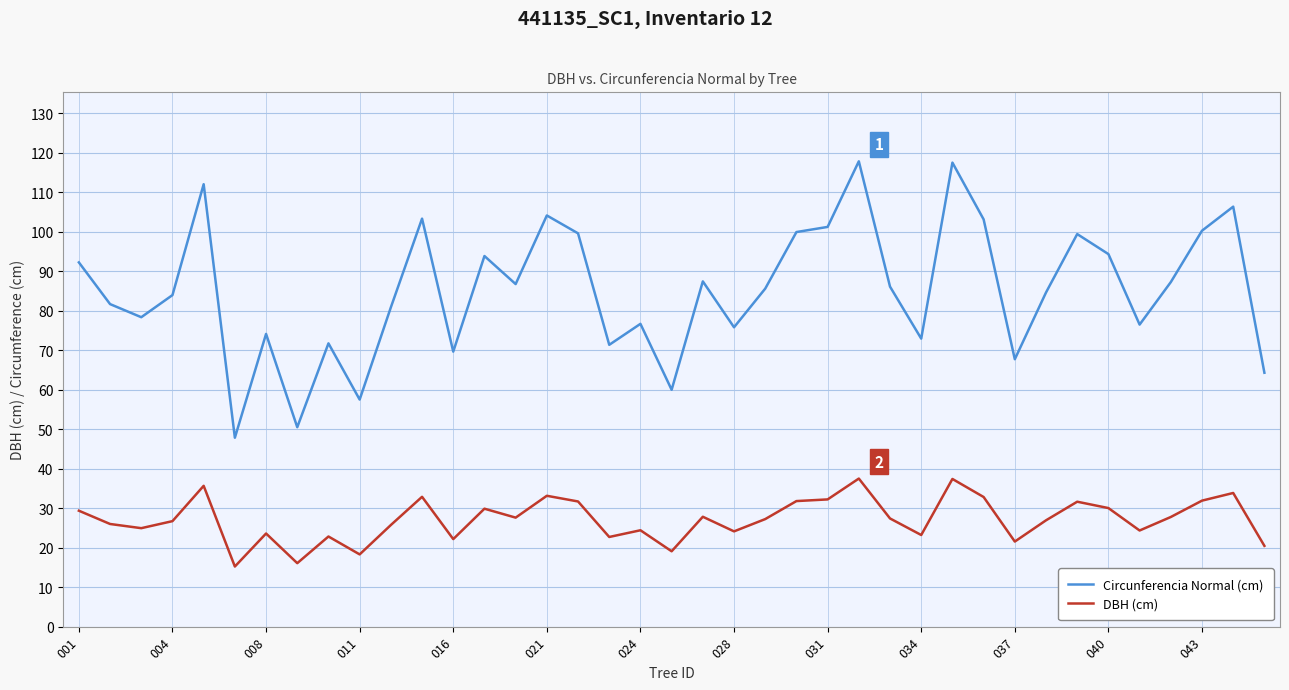

What is the difference between the maximum and minimum values in the DBH (cm) series?

22.3